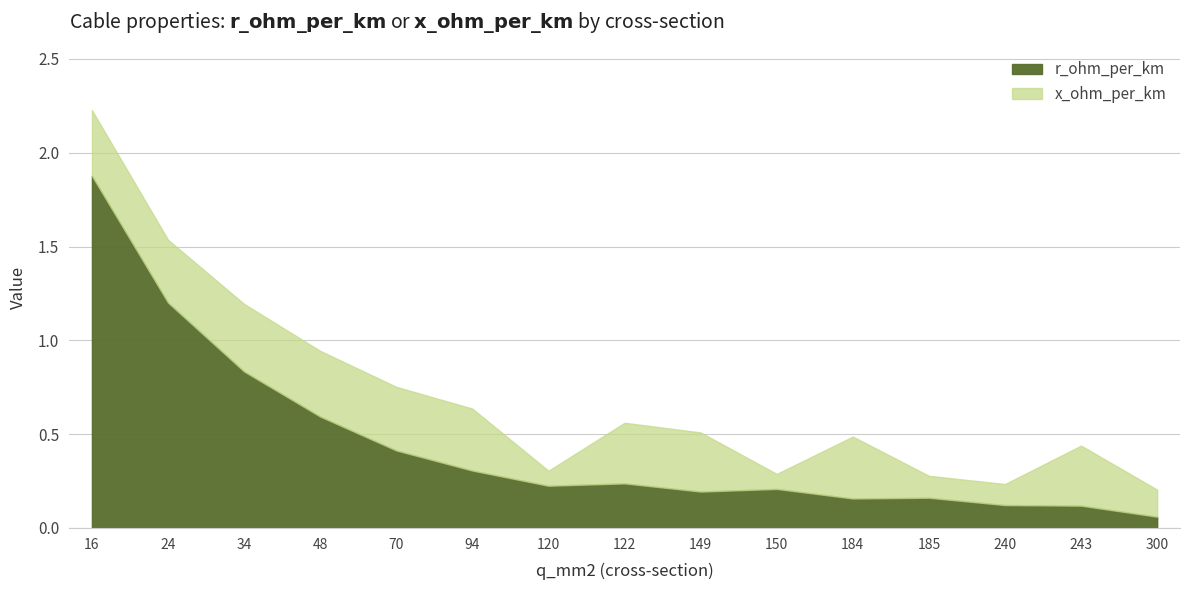

Read the x_ohm_per_km value at 150.

0.1